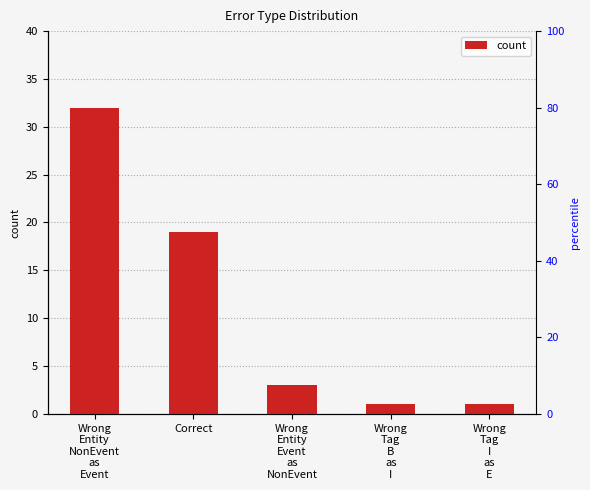

What is the change in value from Wrong
Entity
Event
as
NonEvent to Wrong
Tag
B
as
I?

-2